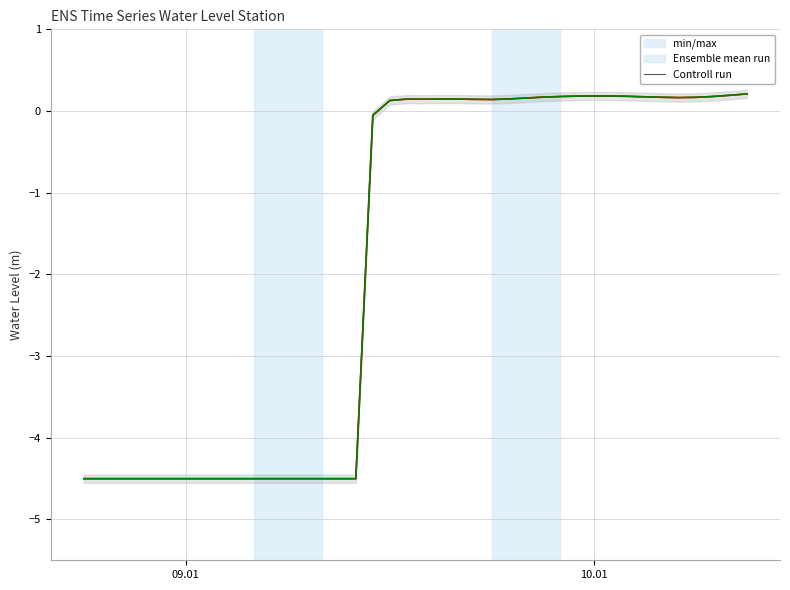

How many data points in min/max are less than 0?

18